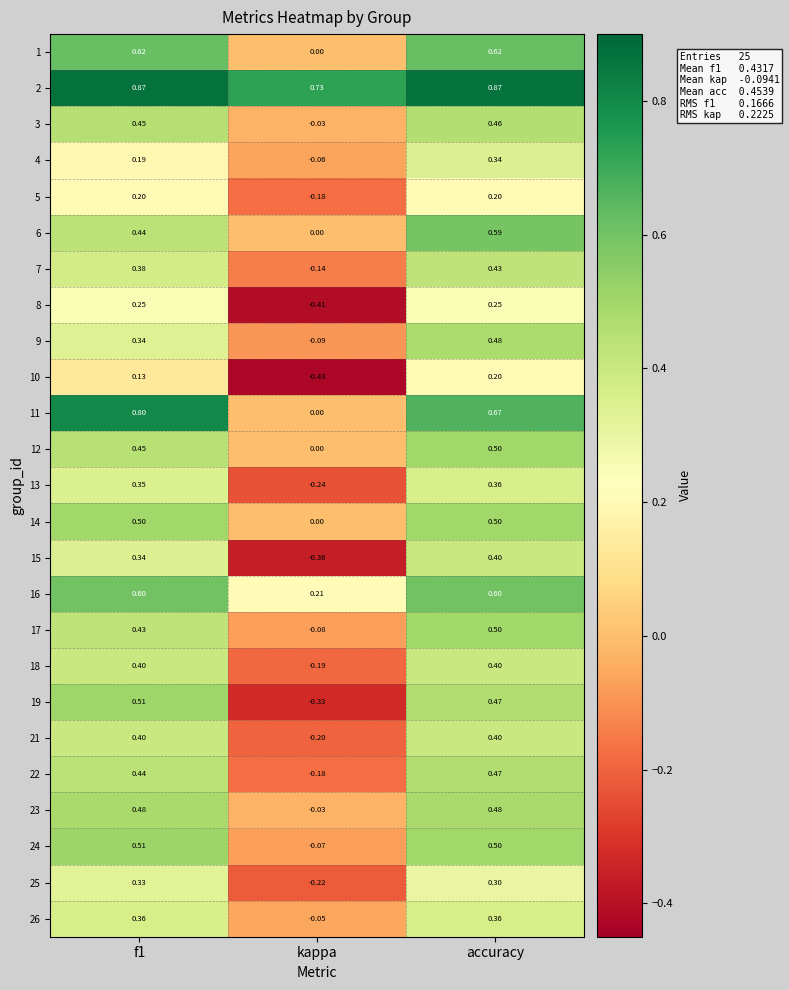

At which category does the chart reach its minimum across all series?

kappa